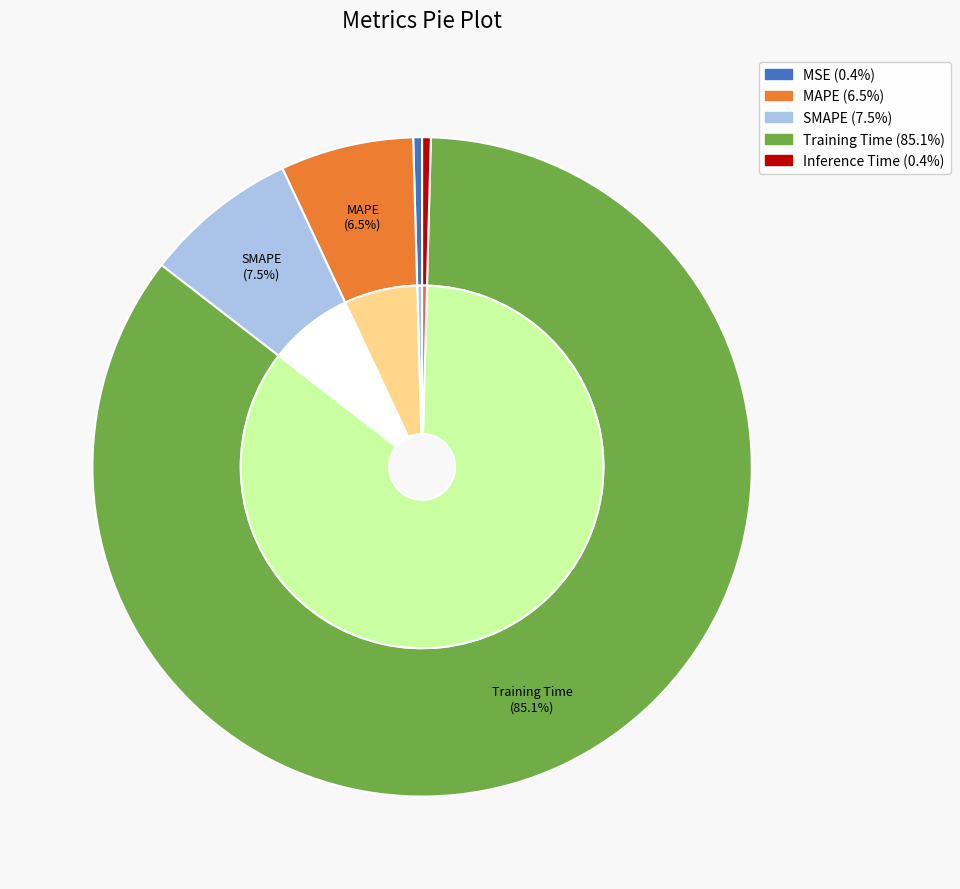

How many segments does this pie chart have?

5